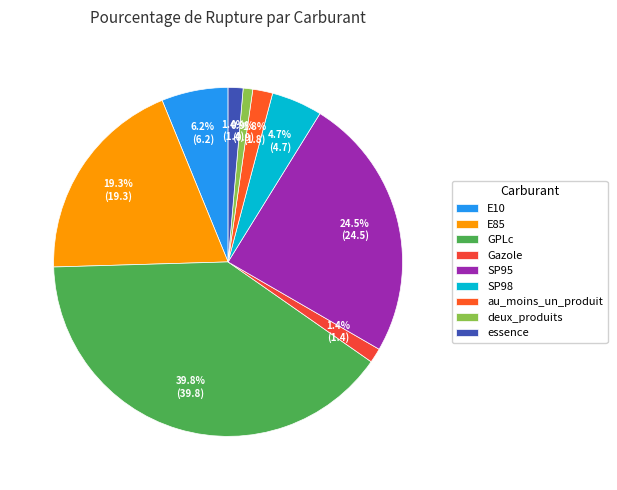

Which has a higher value, SP98 or E85?

E85